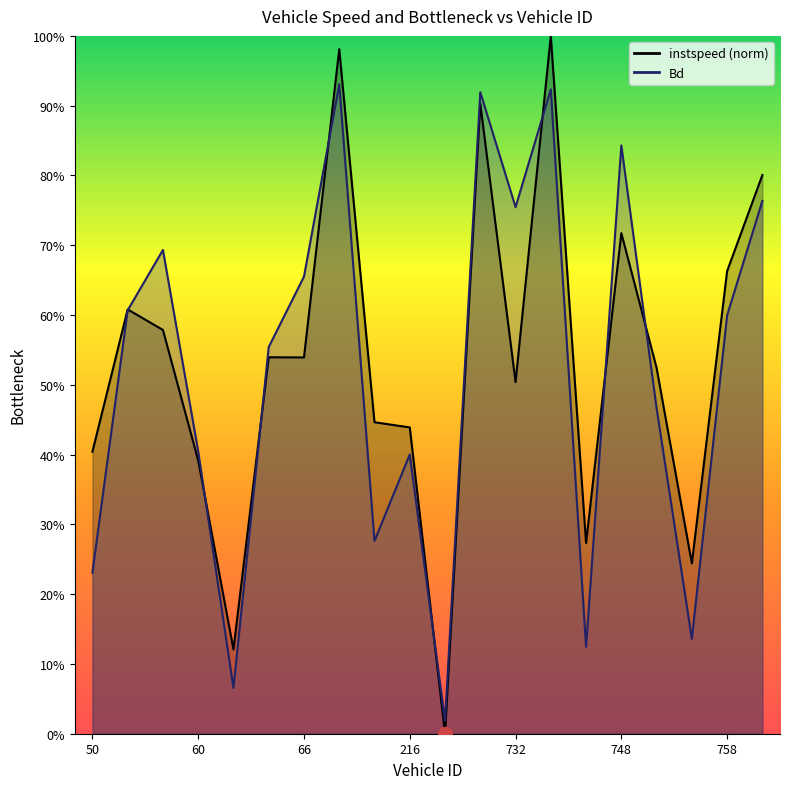

Is the value of instspeed at 205.0 greater than the value of Bd at 758.0?

No